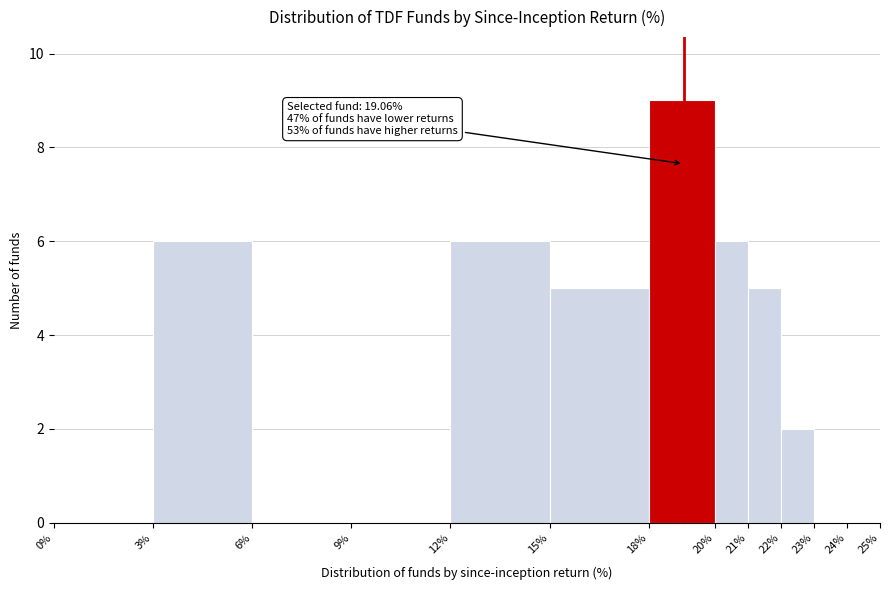

Over which range of the x-axis is the bar tallest?

18% to 20%